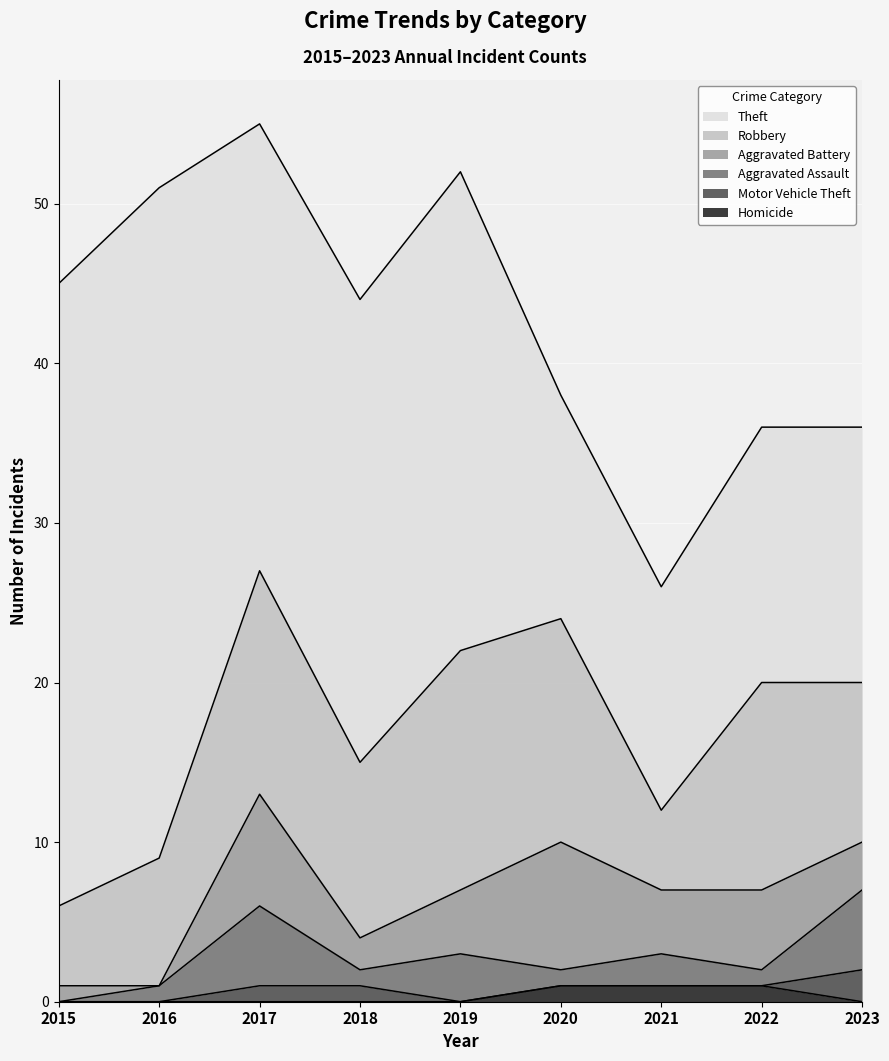

At which label is Robbery closest to 10?

2023